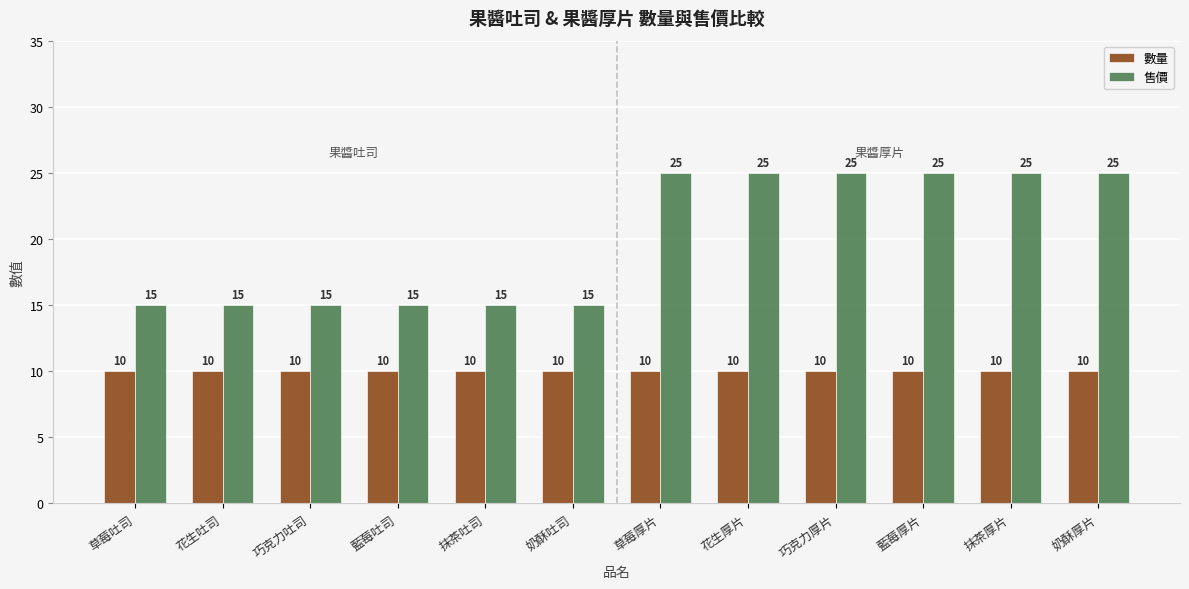

Reading right to left, transcribe all the data shown in this chart.

數量: 10	10	10	10	10	10	10	10	10	10	10	10
售價: 25	25	25	25	25	25	15	15	15	15	15	15